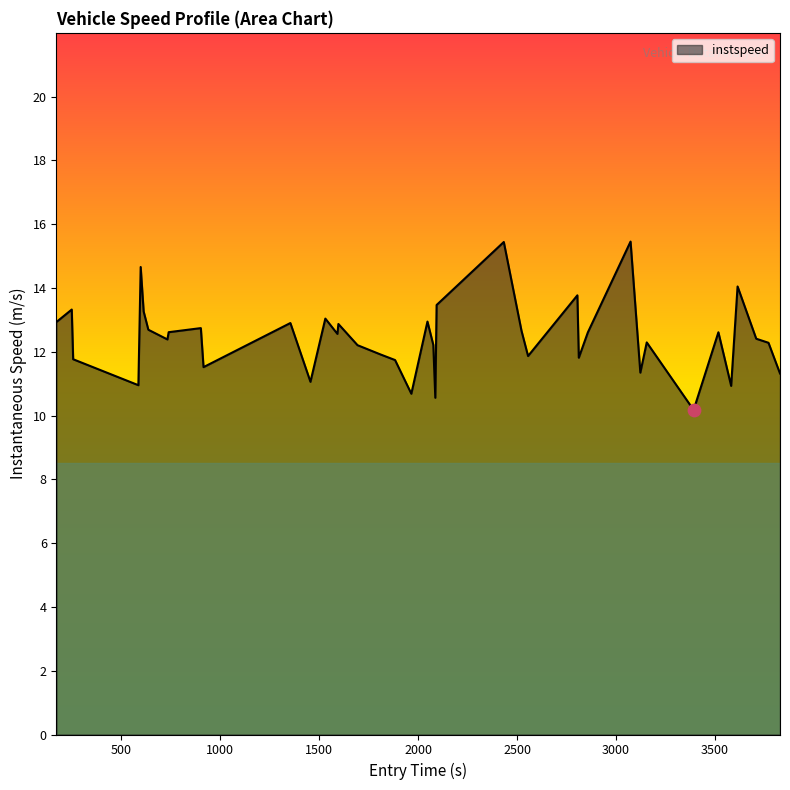

What is the difference between the maximum and minimum values?

5.3